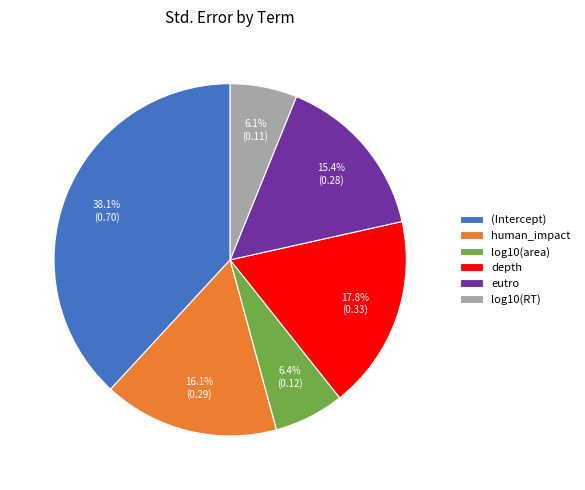

Count the number of slices in the pie.

6